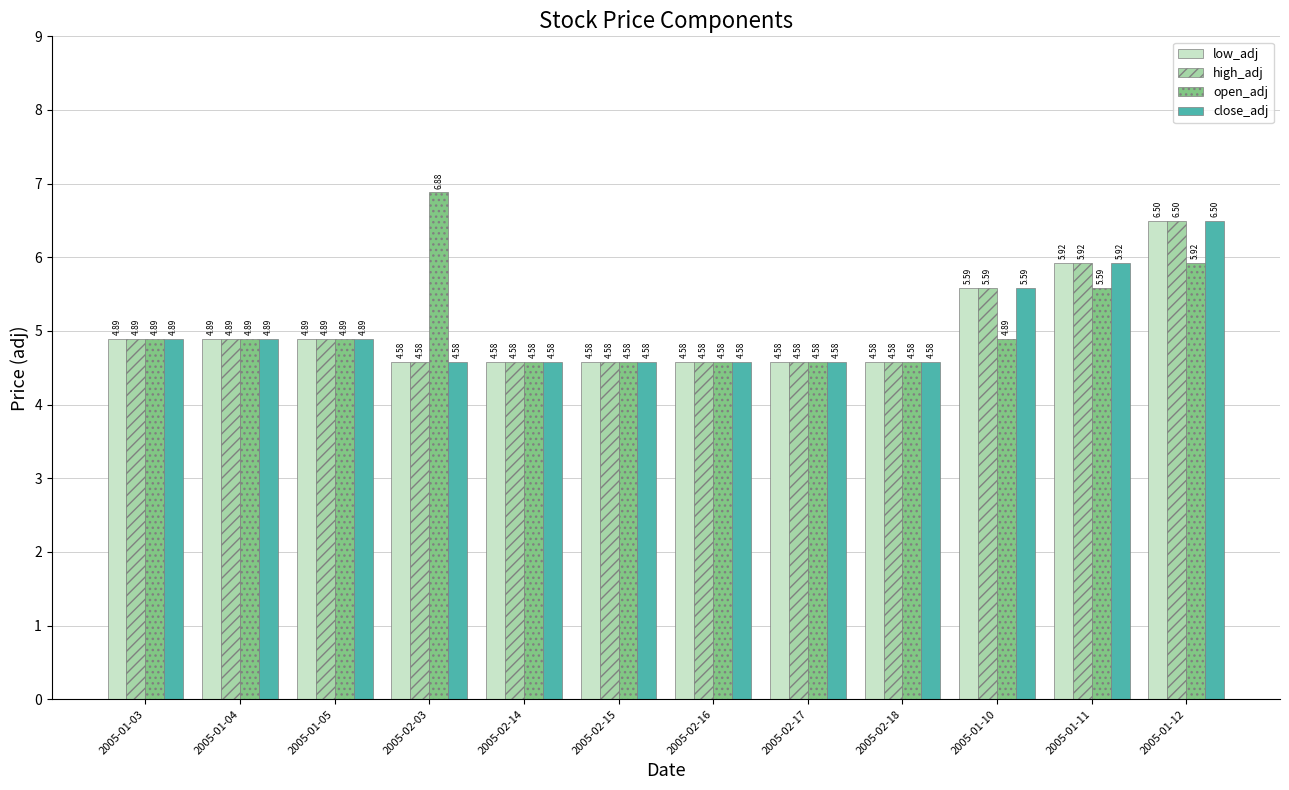

Is the value of close_adj at 2005-01-04 greater than the value of high_adj at 2005-02-18?

Yes